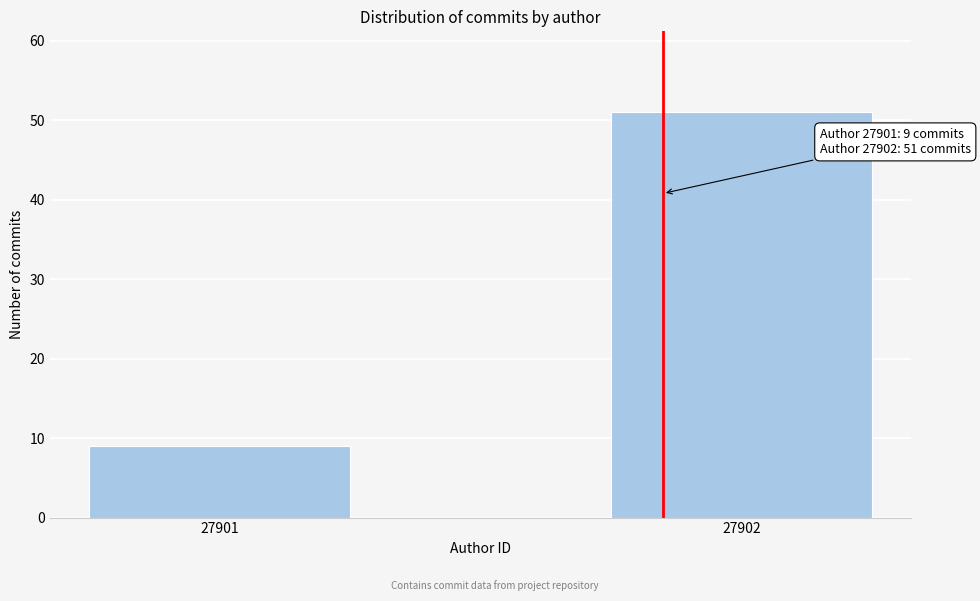

Reading left to right, what are all the values shown in this chart?

9	51